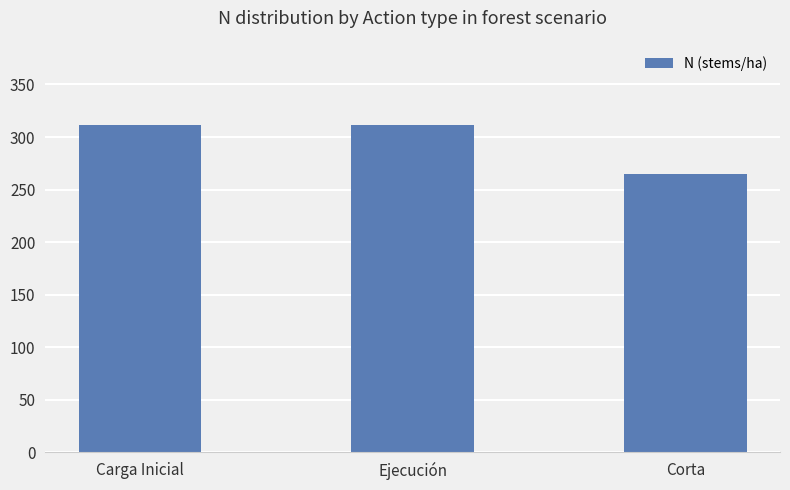

How many categories are shown in the chart?

3